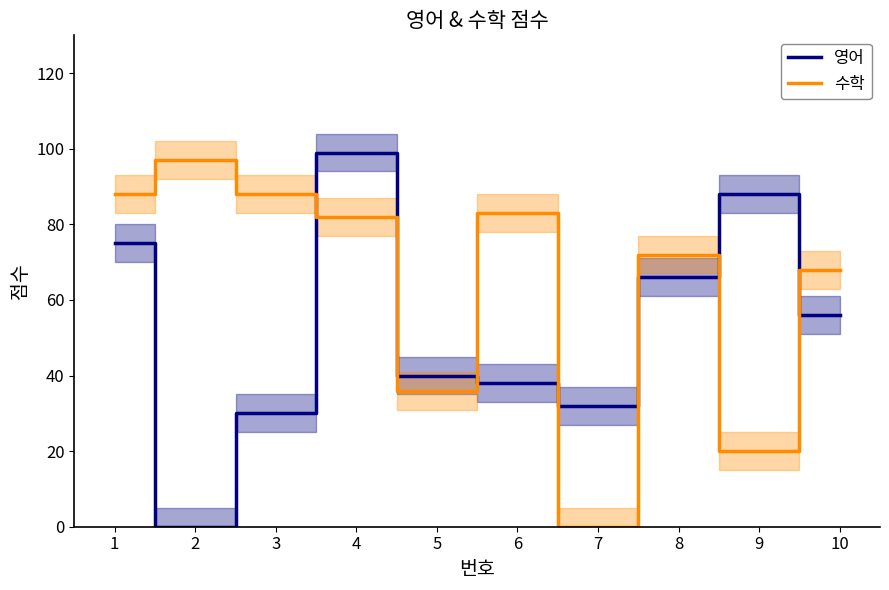

Where does the 수학 series first go above 82?

1